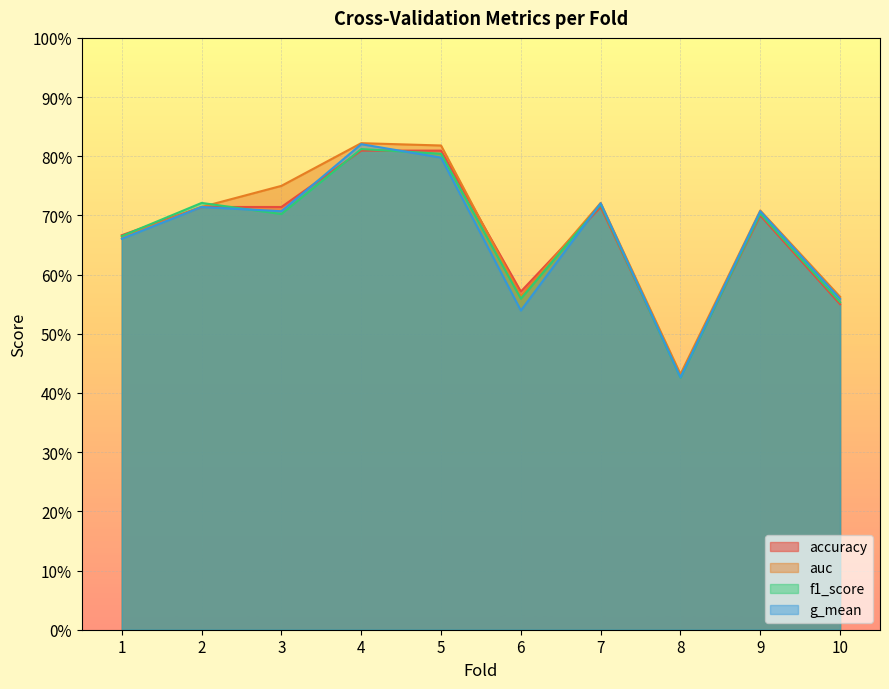

What is the greatest value displayed?

0.8